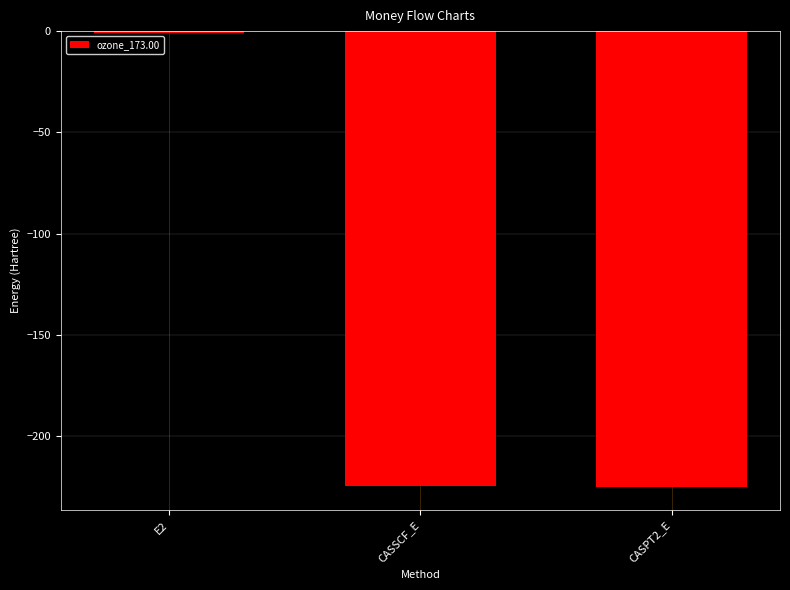

What is the change in value from E2 to CASSCF_E?

-223.8